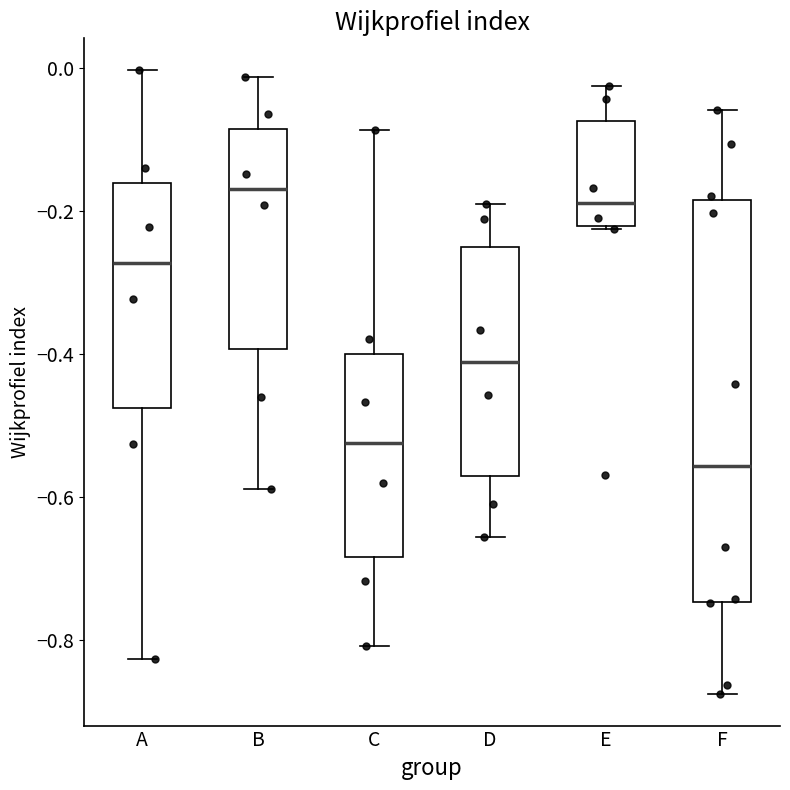

Which box is the tallest, from its lower edge to its upper edge?

F